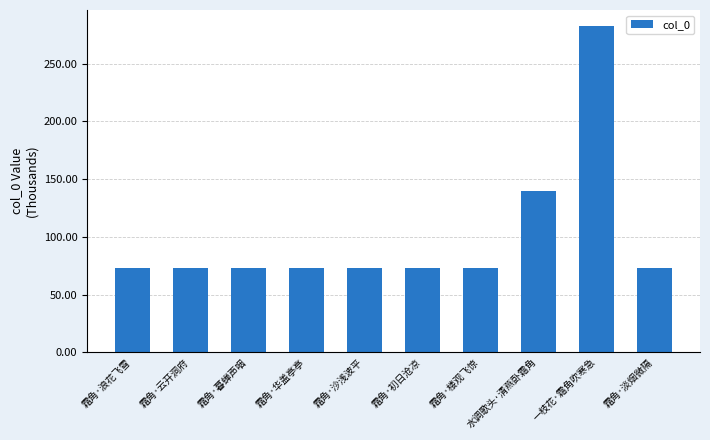

What is the ratio of the value at 霜角·云开洞府 to the value at 霜角·浪花飞雪?

1.0